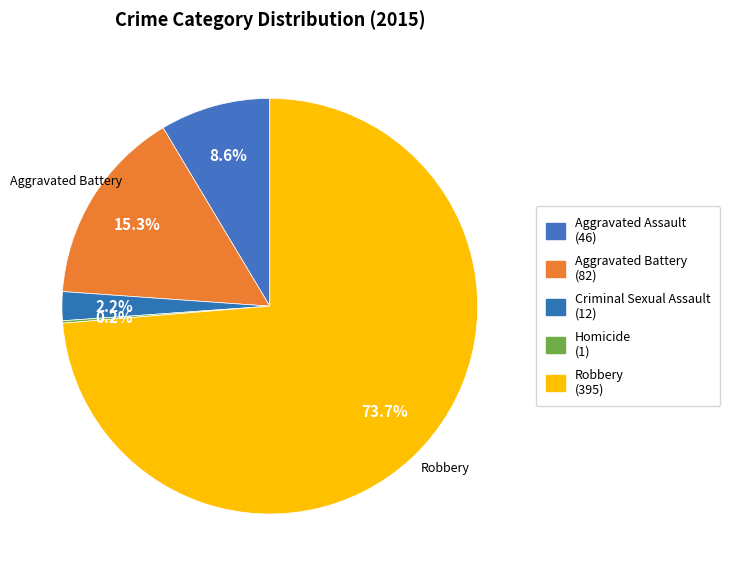

Is the sum of Homicide and Aggravated Battery greater than half?

No